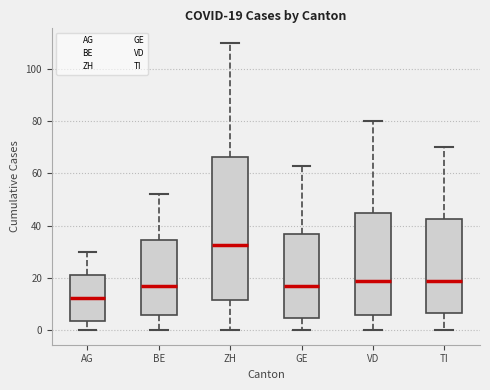

Which box has the highest median line?

ZH